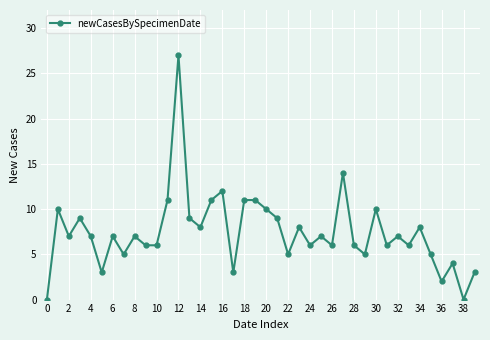

Reading left to right, what are all the values shown in this chart?

0	10	7	9	7	3	7	5	7	6	6	11	27	9	8	11	12	3	11	11	10	9	5	8	6	7	6	14	6	5	10	6	7	6	8	5	2	4	0	3